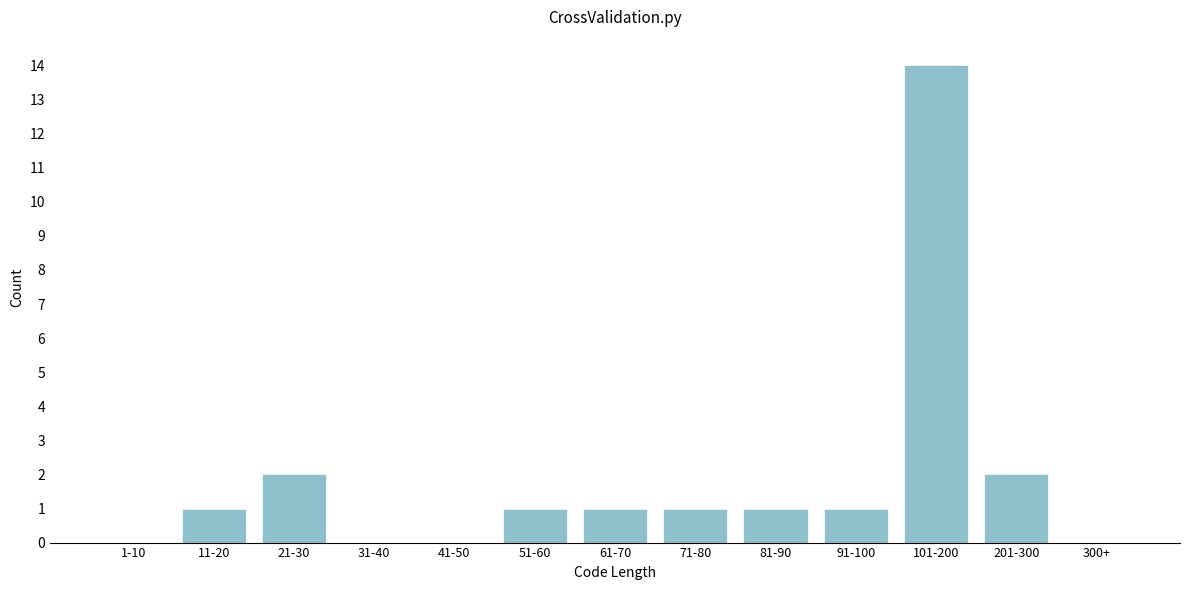

Reading right to left, list all the values displayed in this chart.

300+=0	201-300=2	101-200=14	91-100=1	81-90=1	71-80=1	61-70=1	51-60=1	41-50=0	31-40=0	21-30=2	11-20=1	1-10=0